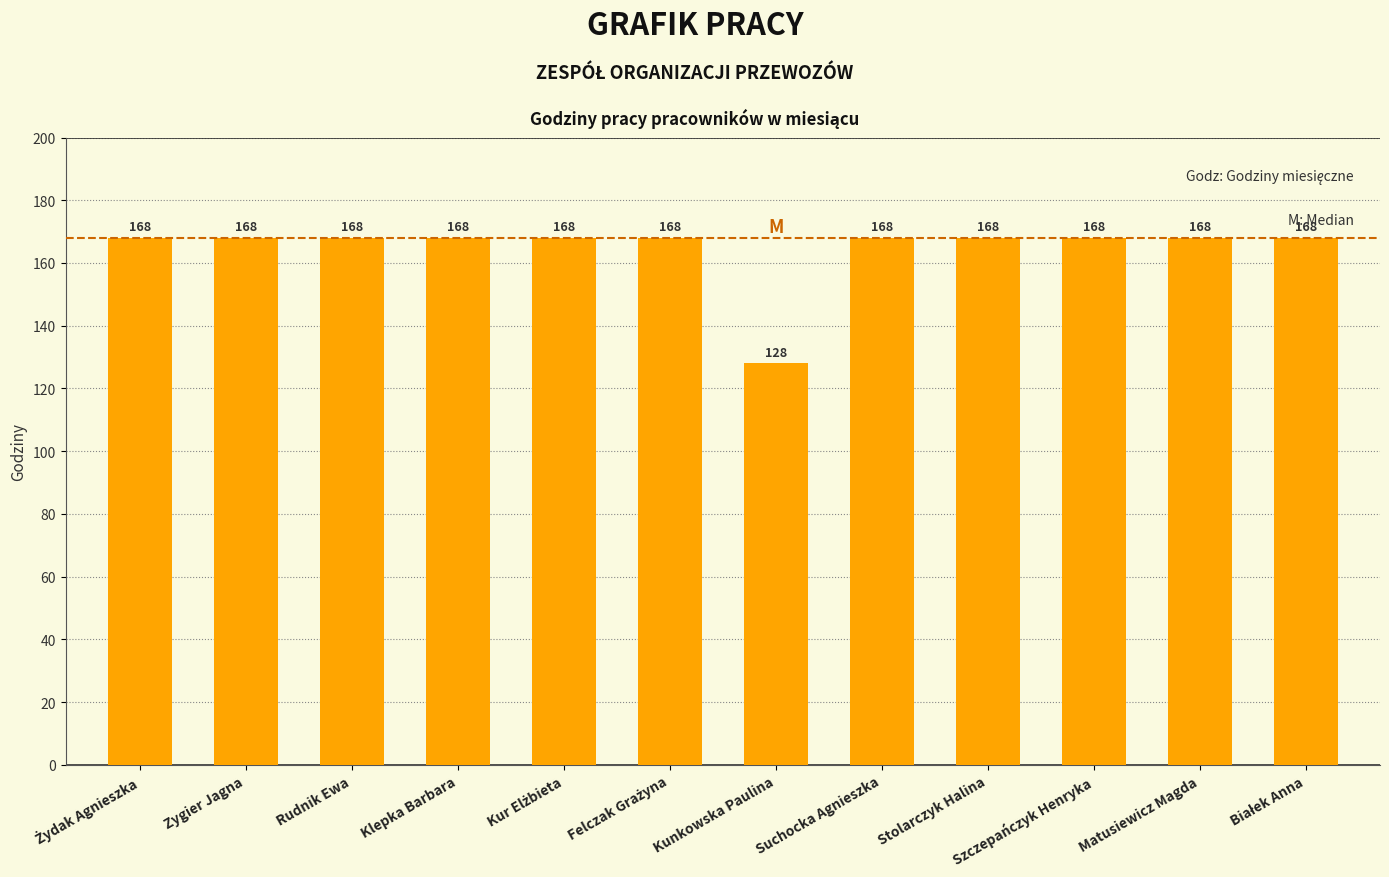

Approximately how many times larger is the value at Szczepańczyk Henryka compared to Klepka Barbara?

1.0